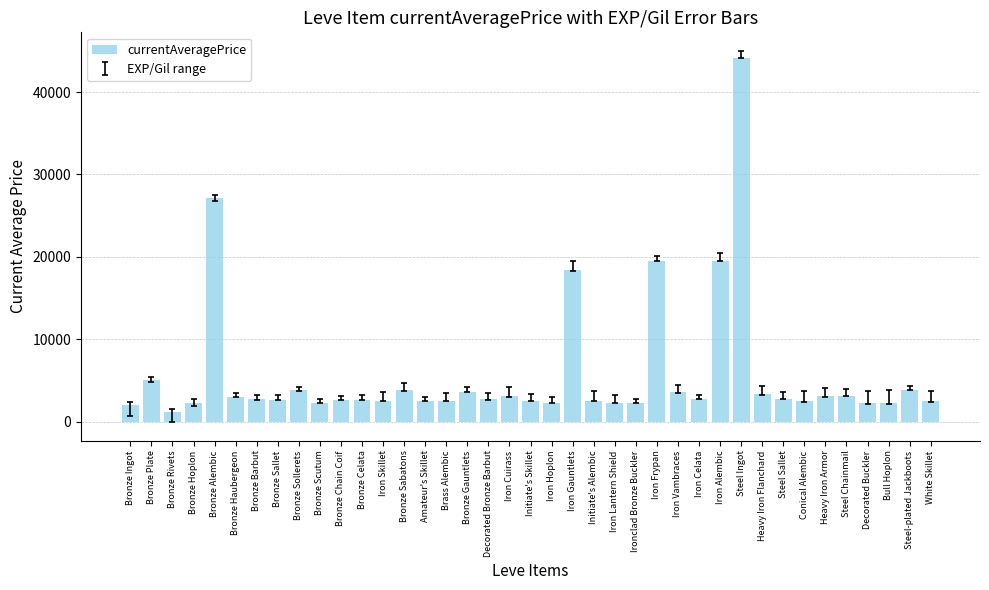

What is the sum of the values at Steel Ingot and Steel-plated Jackboots?

47980.0